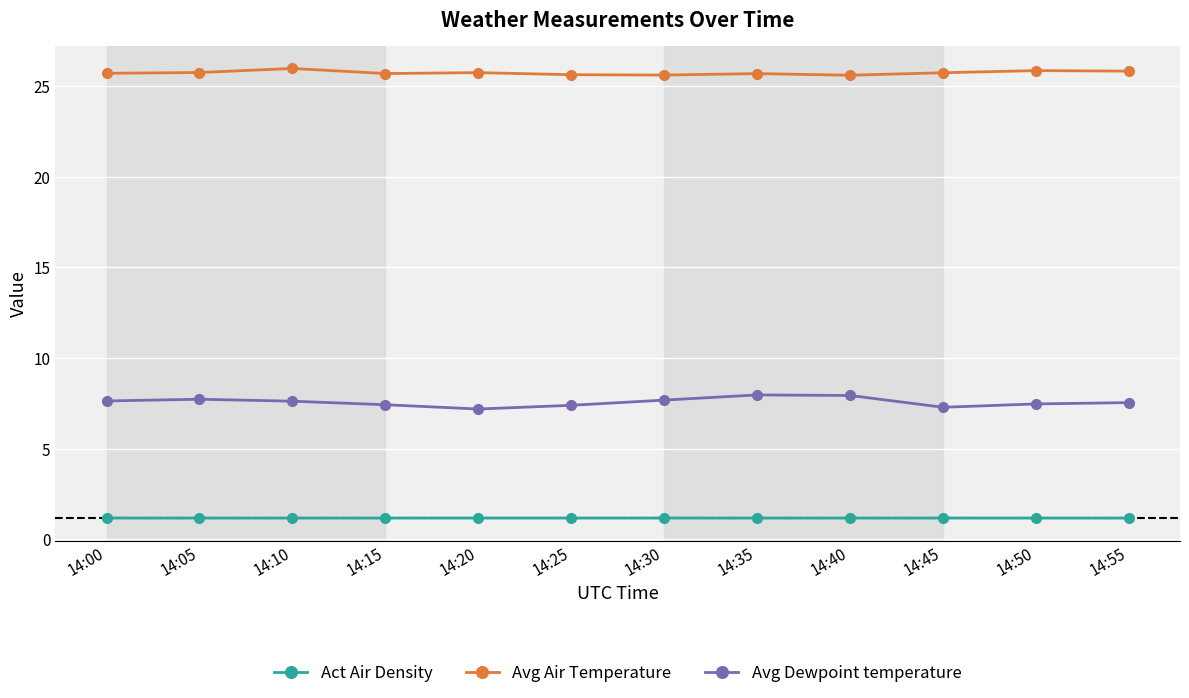

The Avg Dewpoint temperature series shows 7.5 at 14:55. True or false?

True